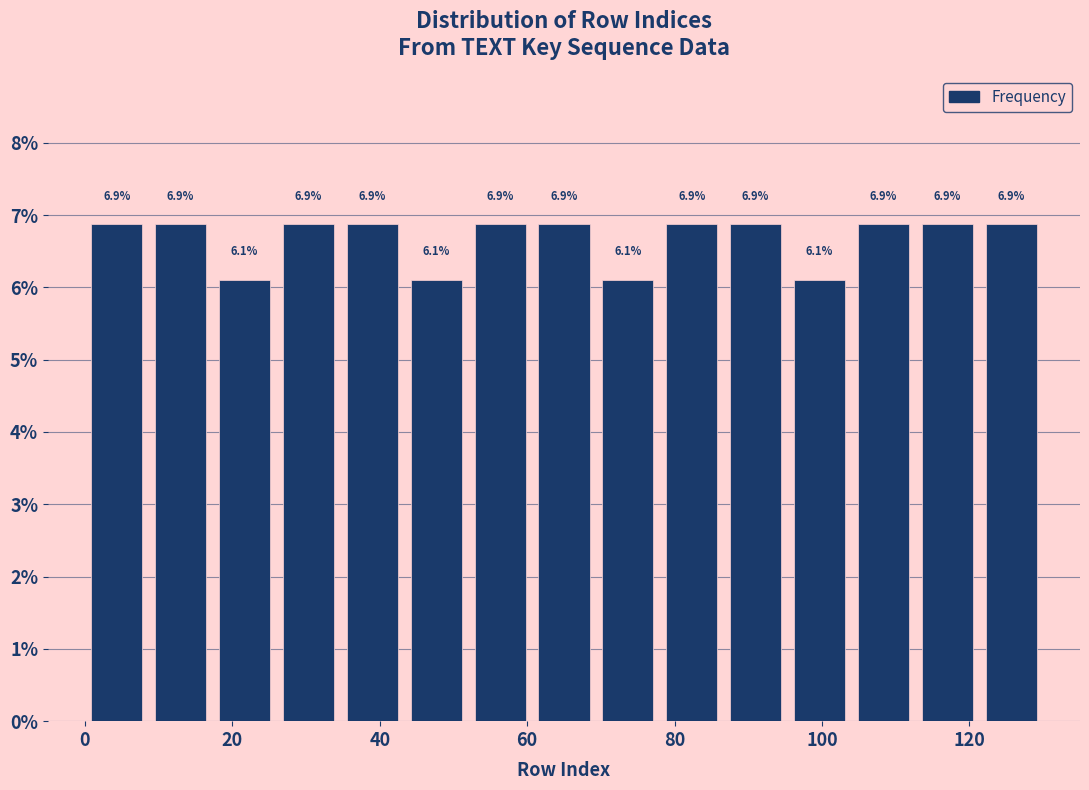

Reading left to right, list every bar in this chart as the range it spans on the x-axis followed by its height. The bar edges are not printed on the chart, so give them approximately, as read against the axis.

0 to 8: 6.9
8 to 18: 6.9
18 to 26: 6.1
26 to 34: 6.9
34 to 44: 6.9
44 to 52: 6.1
52 to 60: 6.9
60 to 70: 6.9
70 to 78: 6.1
78 to 86: 6.9
86 to 96: 6.9
96 to 104: 6.1
104 to 112: 6.9
112 to 122: 6.9
122 to 130: 6.9